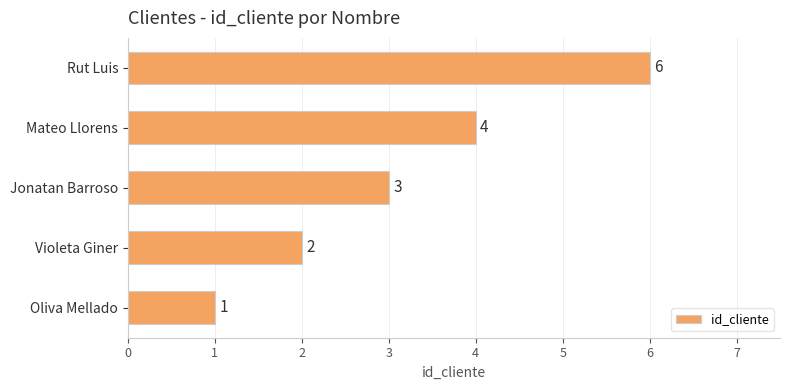

The value at Rut Luis is 9. True or false?

False